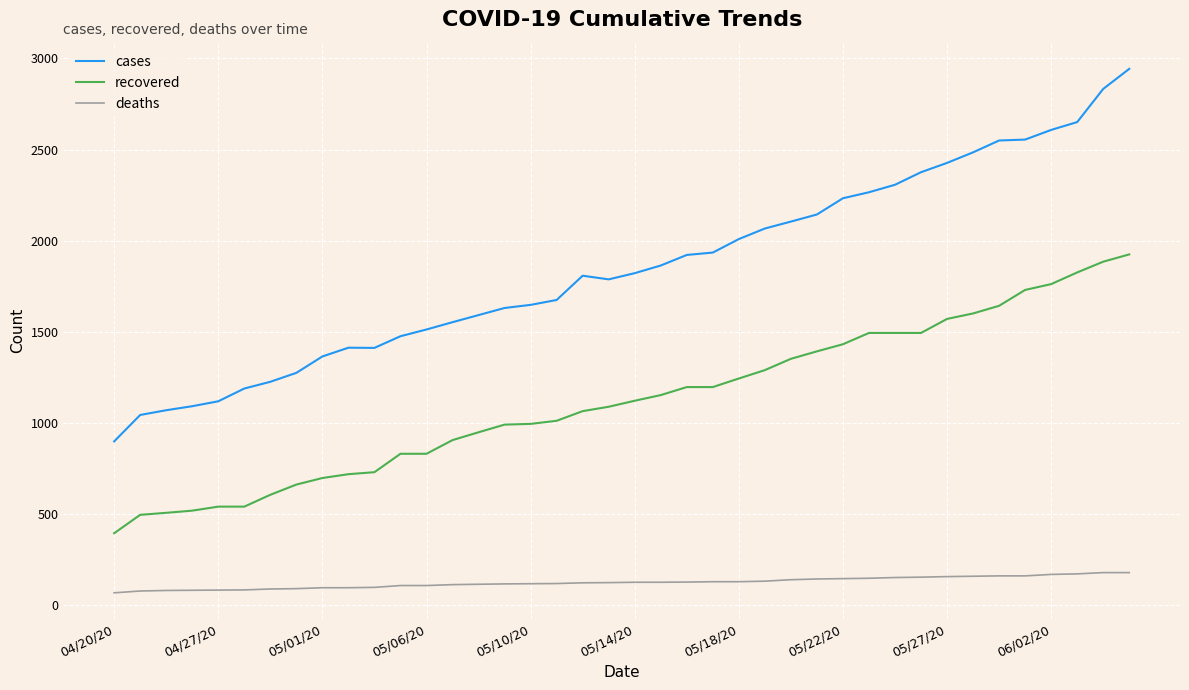

What is the sum of all deaths values?

4981